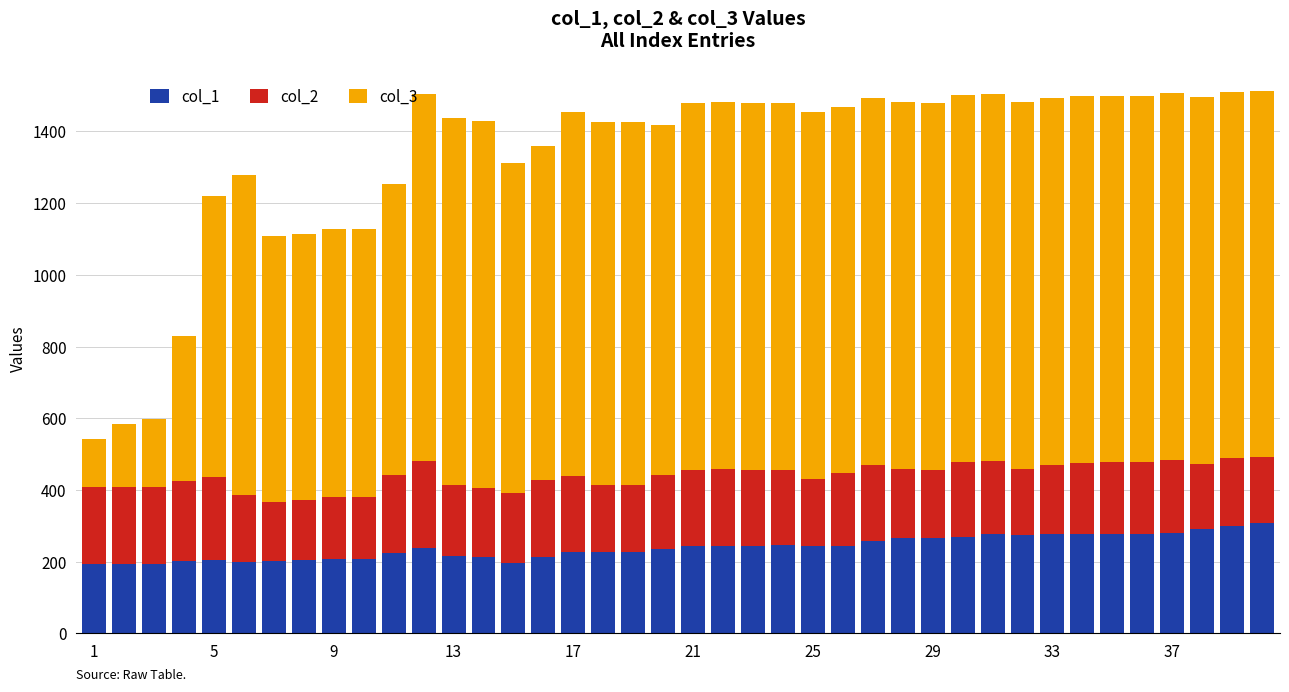

What is the maximum value for col_1?

308